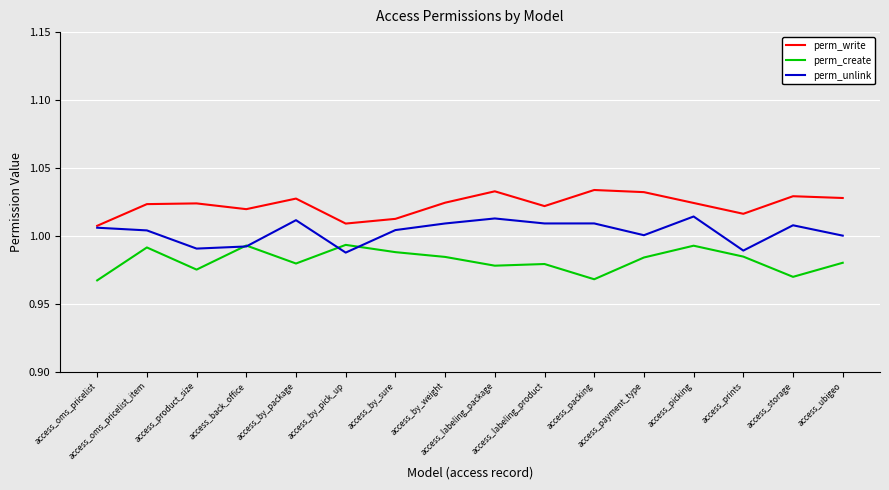

True or false: perm_create has a value of 1.0 at access_by_weight.

True